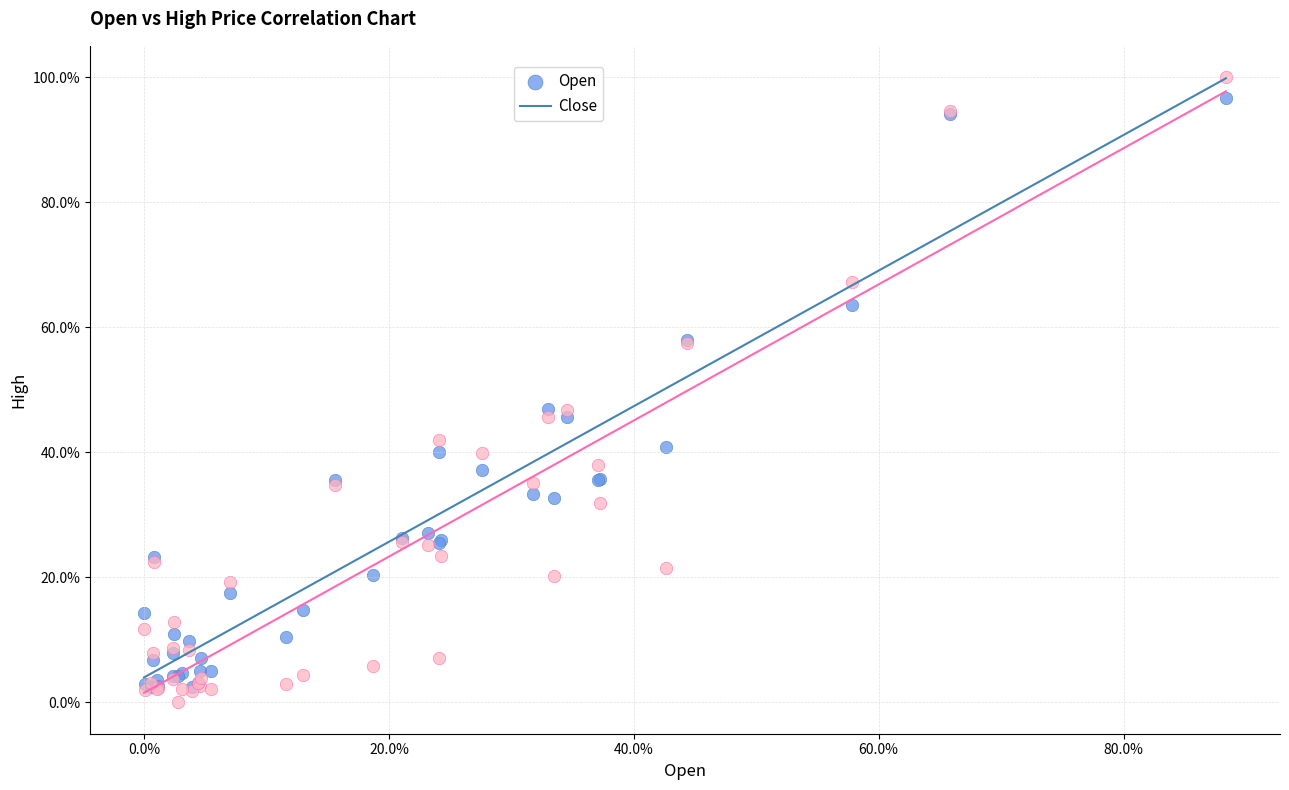

Which series reaches the maximum Y coordinate?

Close